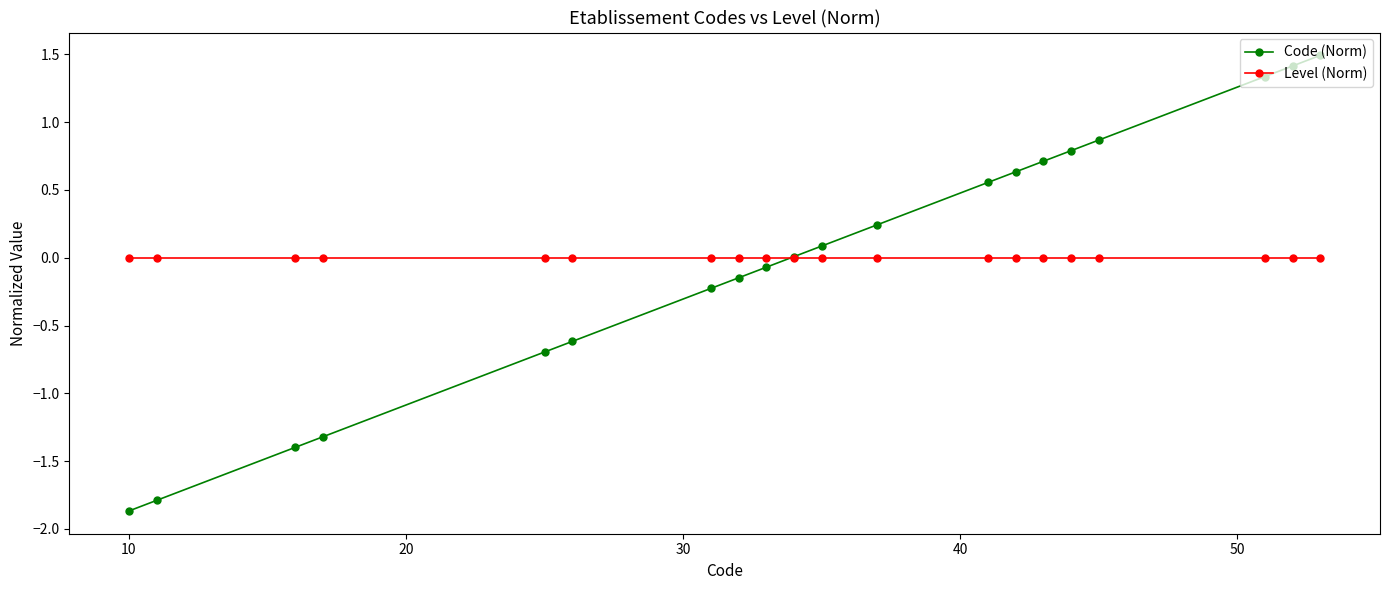

Which series has the largest range (max minus min)?

Code (Norm)